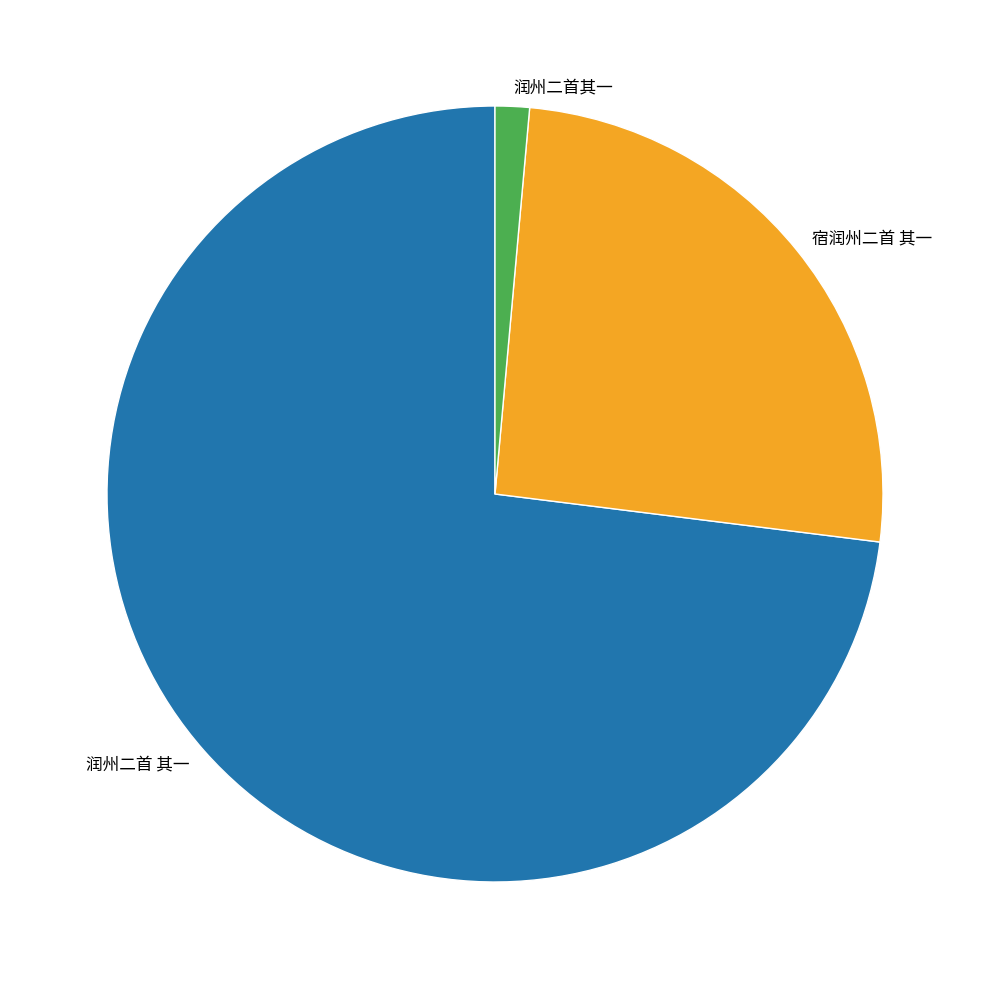

Is it true that 宿润州二首 其一 is 19% of the pie?

False